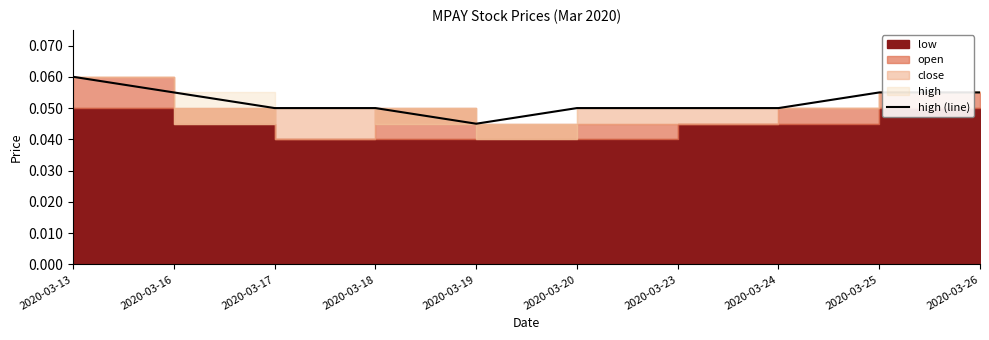

Reading right to left, extract all data points from this chart.

0.1	0.1	0.1	0.1	0.1	0.0	0.1	0.1	0.1	0.1